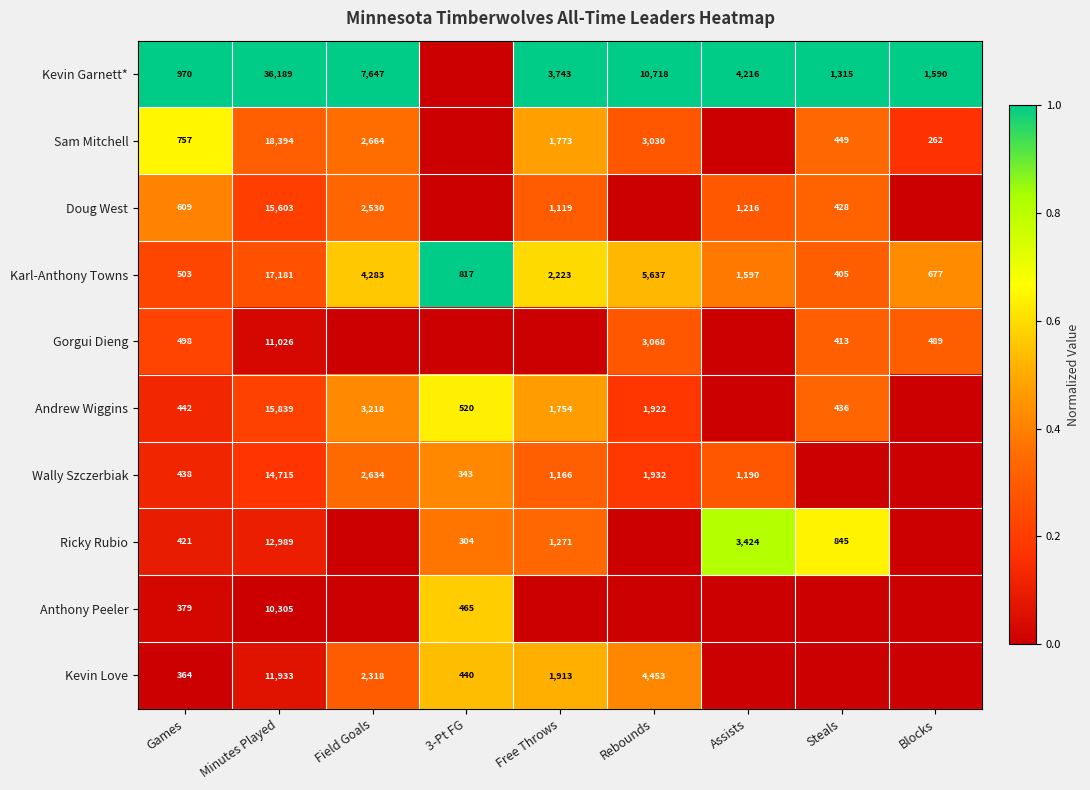

At how many categories does at least one series exceed 0?

9